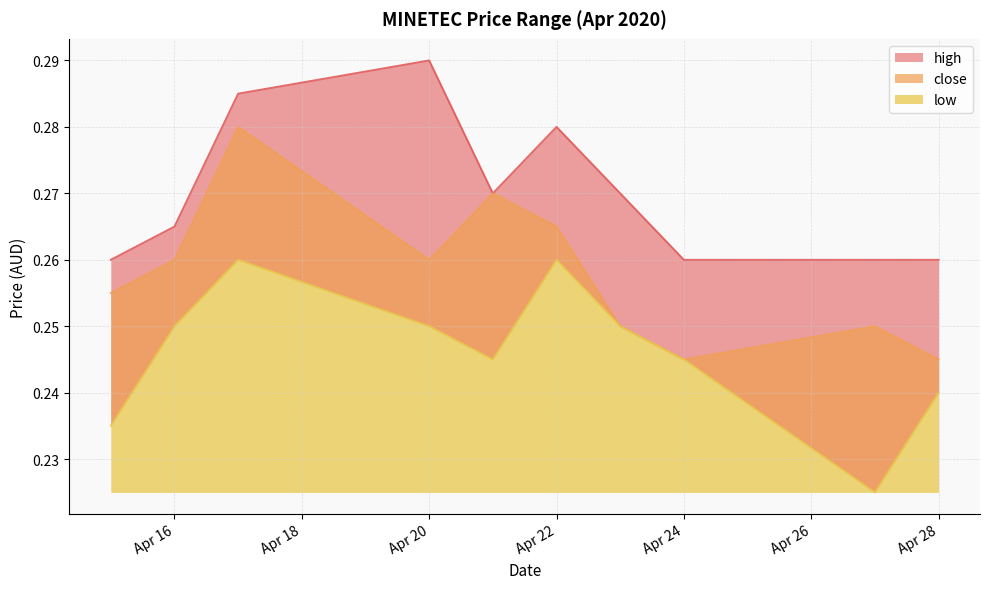

At which label does close reach its minimum?

Apr 24